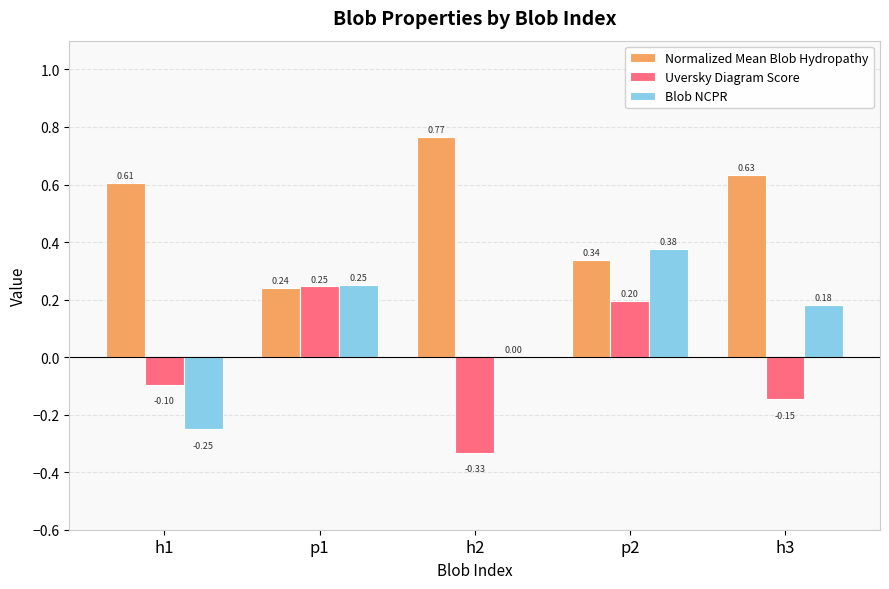

Which series changed the most between p1 and p2?

Blob NCPR